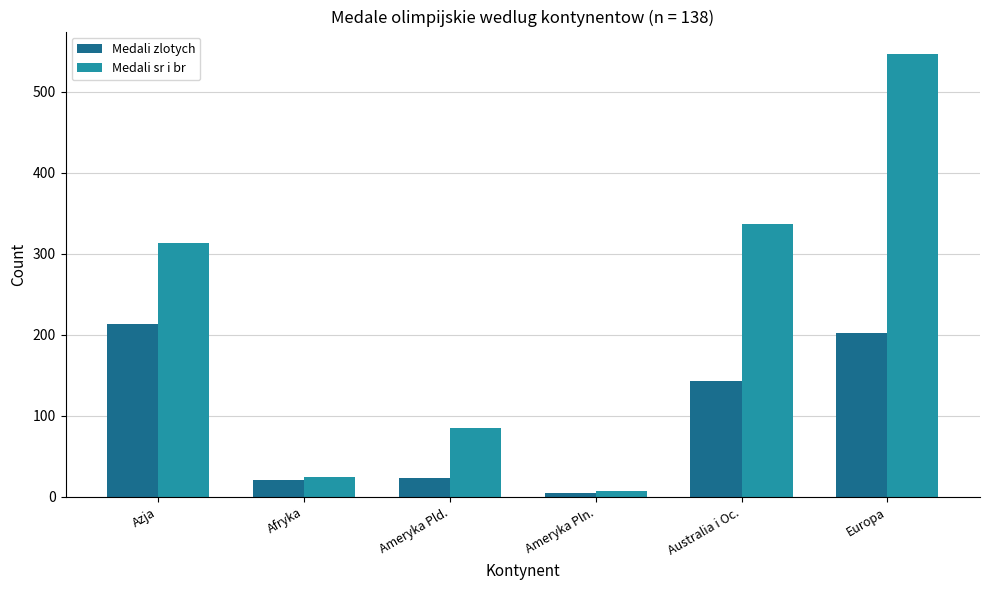

Which series changed the most between Azja and Ameryka Pld.?

Medali sr i br